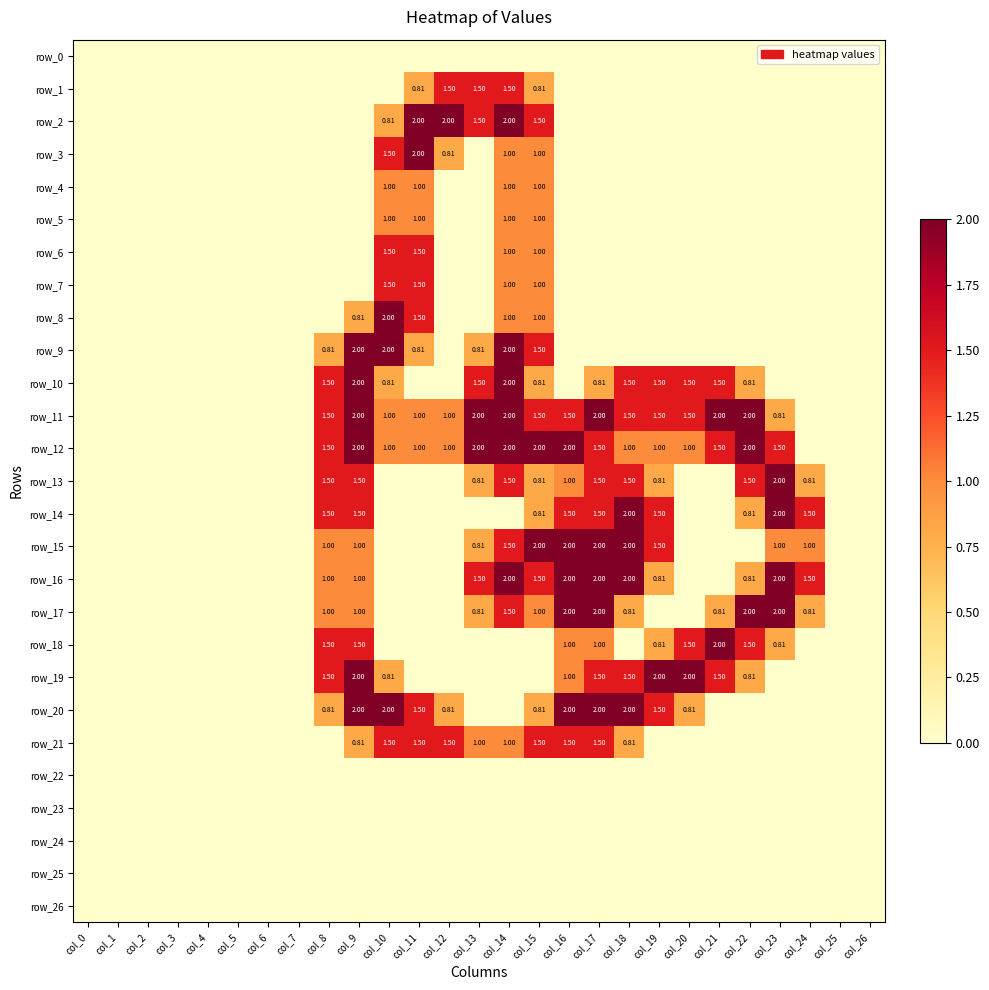

Is the value of row_1 at col_26 greater than the value of row_5 at col_2?

No